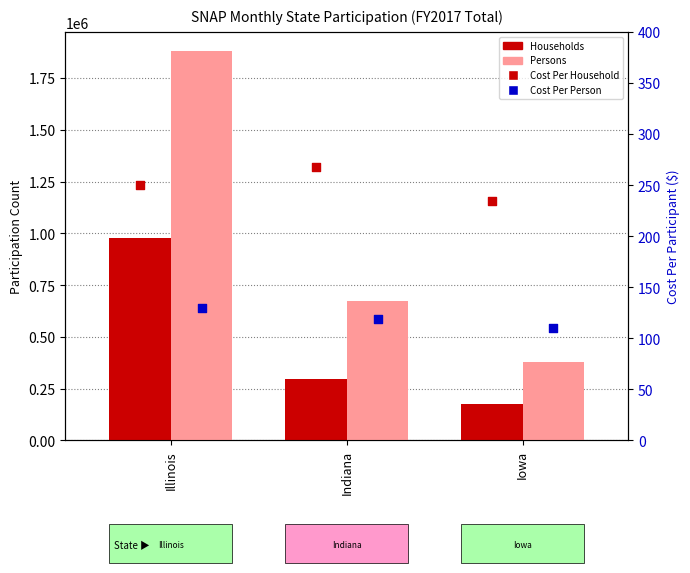

What are all the series names shown in the legend?

Households, Persons, Cost Per Household, Cost Per Person